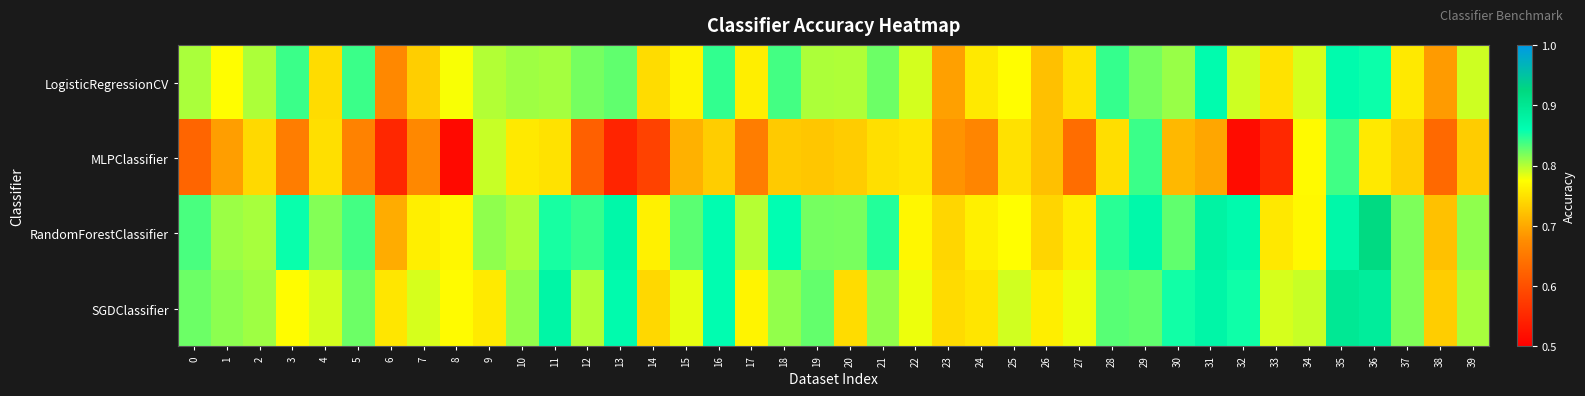

Which series has the widest spread of values?

MLPClassifier